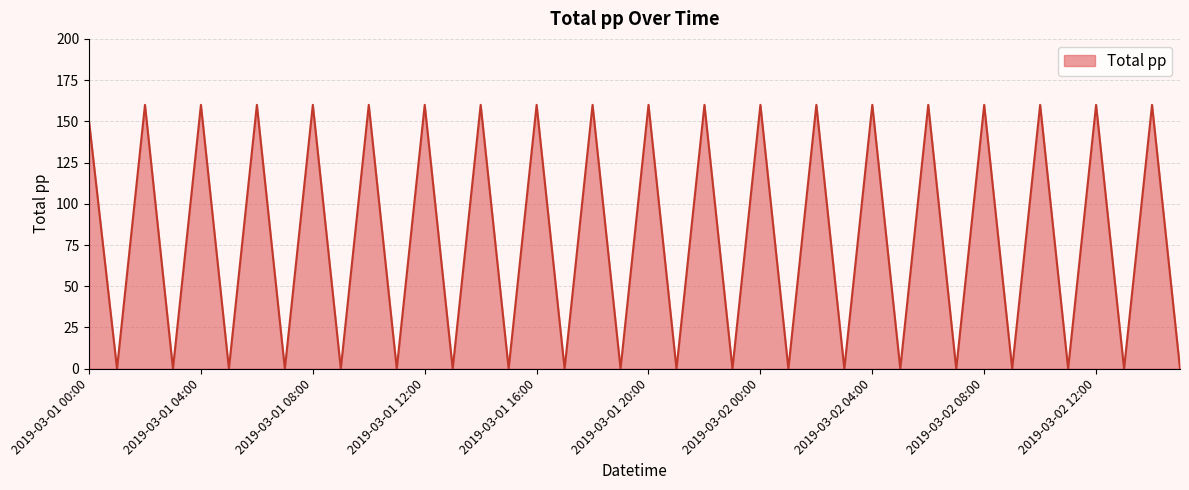

What is the maximum value shown in the chart?

160